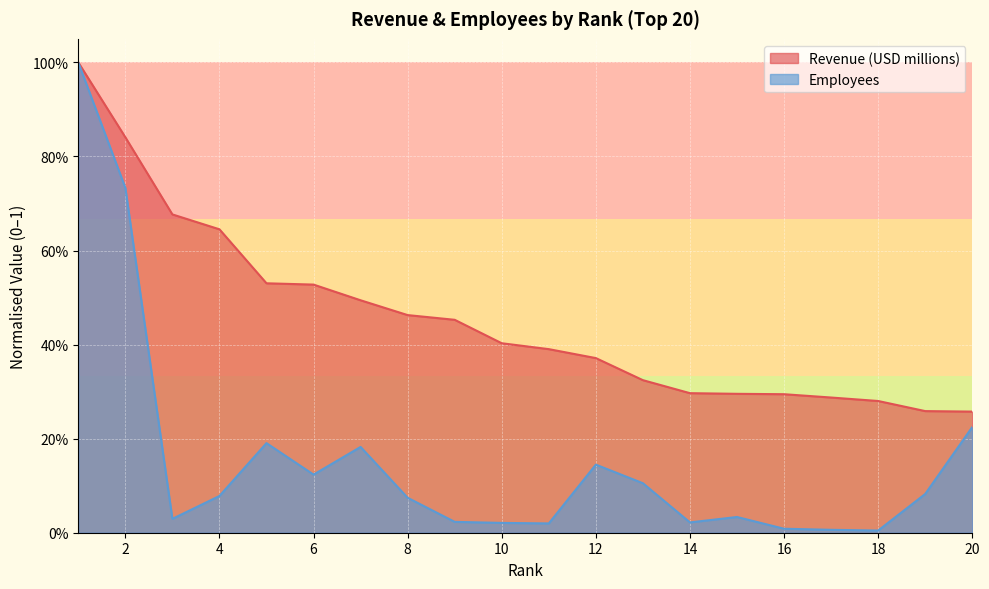

True or false: Employees has a value of 0.0 at 3.

False